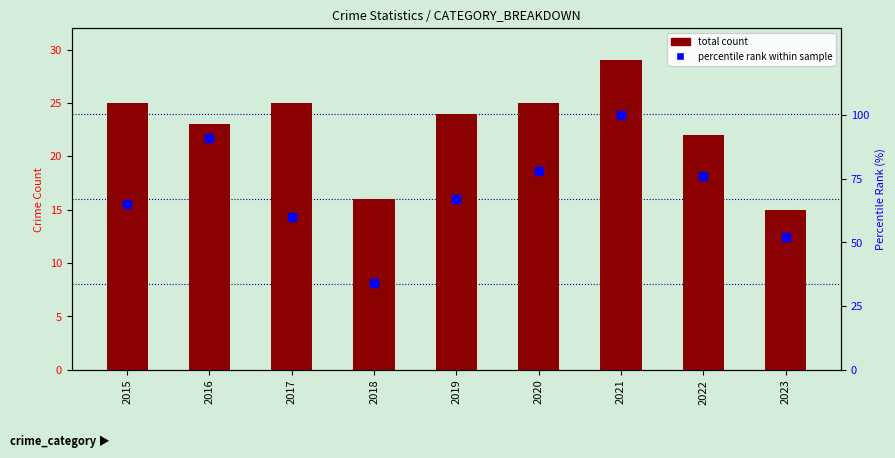

Which series has the largest total across all categories?

percentile rank within sample